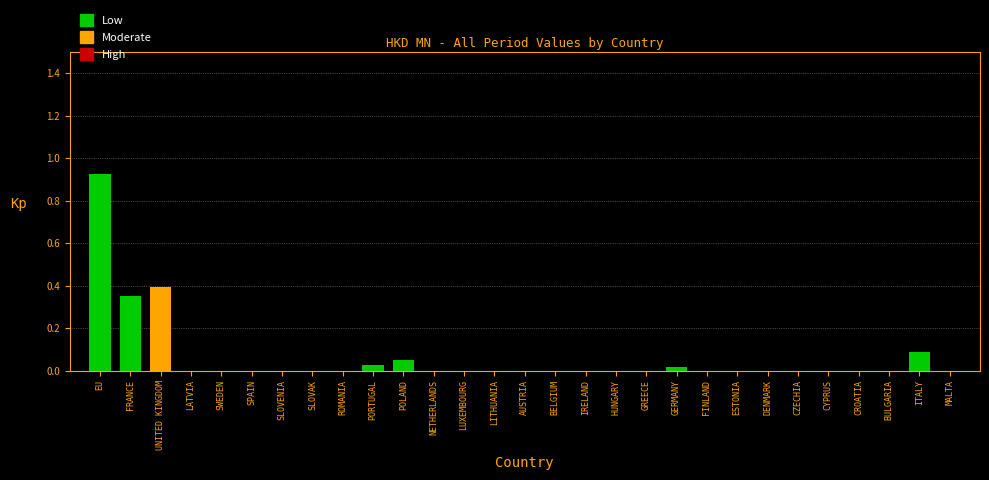

What is the sum of all values?

1.9